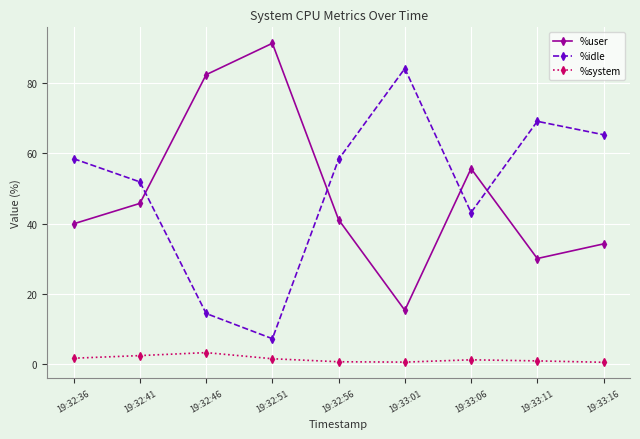

At 19:32:51, list the series in order from smallest to largest.

%system, %idle, %user